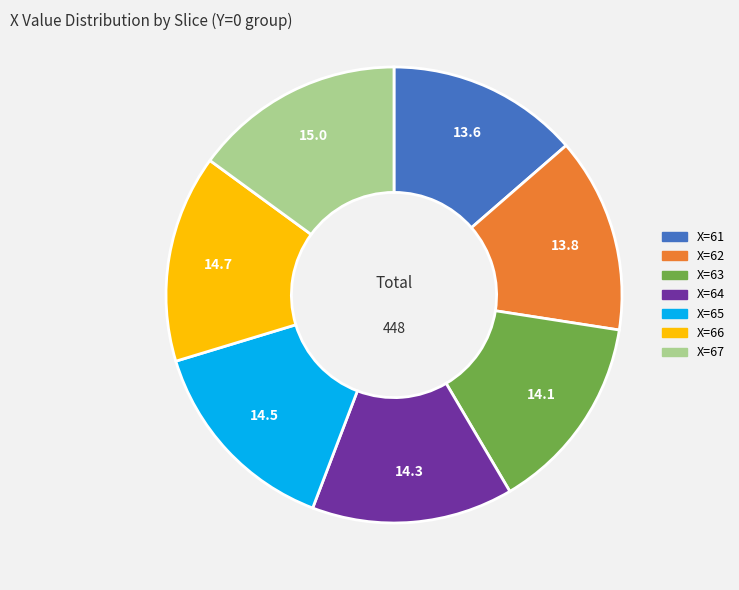

Does X=61 represent more than half of the total?

No